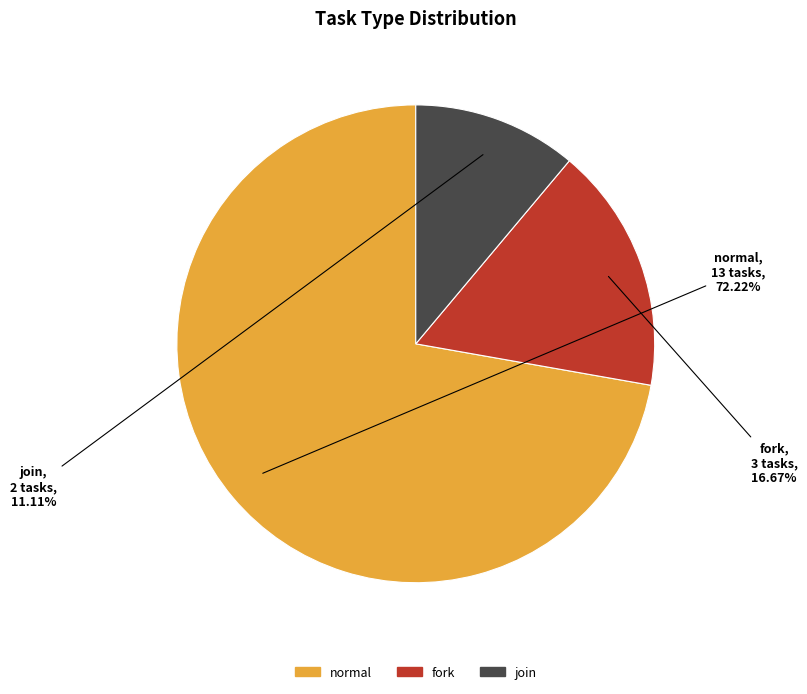

Does fork account for over 50% of the chart?

No